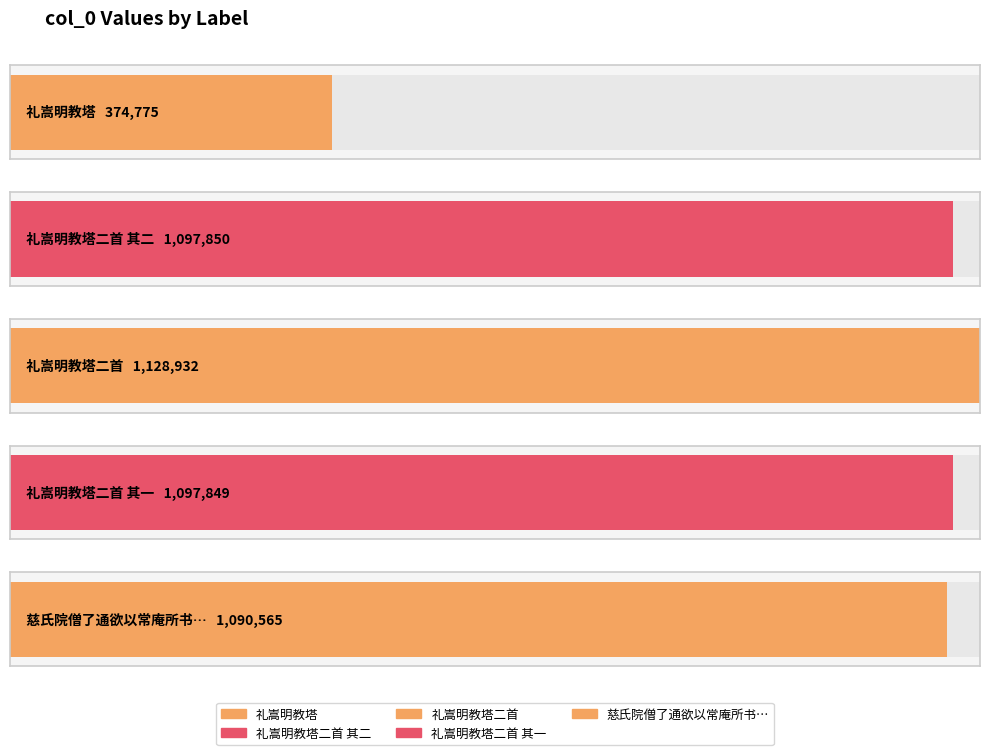

What is the approximate value at 礼嵩明教塔二首 其一?

1097849